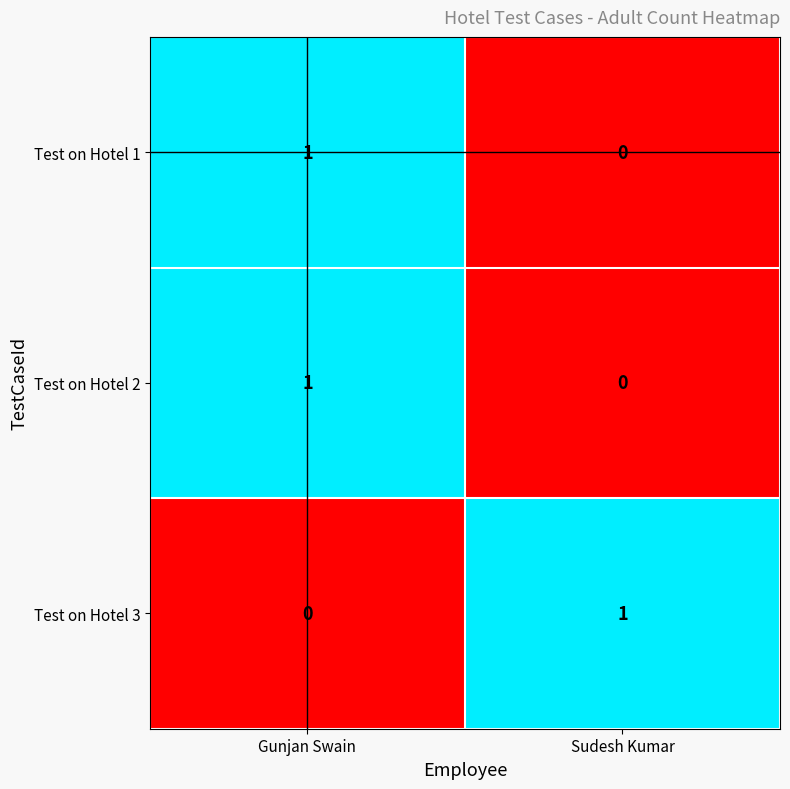

Is the value of Test on Hotel 1 at Sudesh Kumar greater than the value of Test on Hotel 3 at Sudesh Kumar?

No